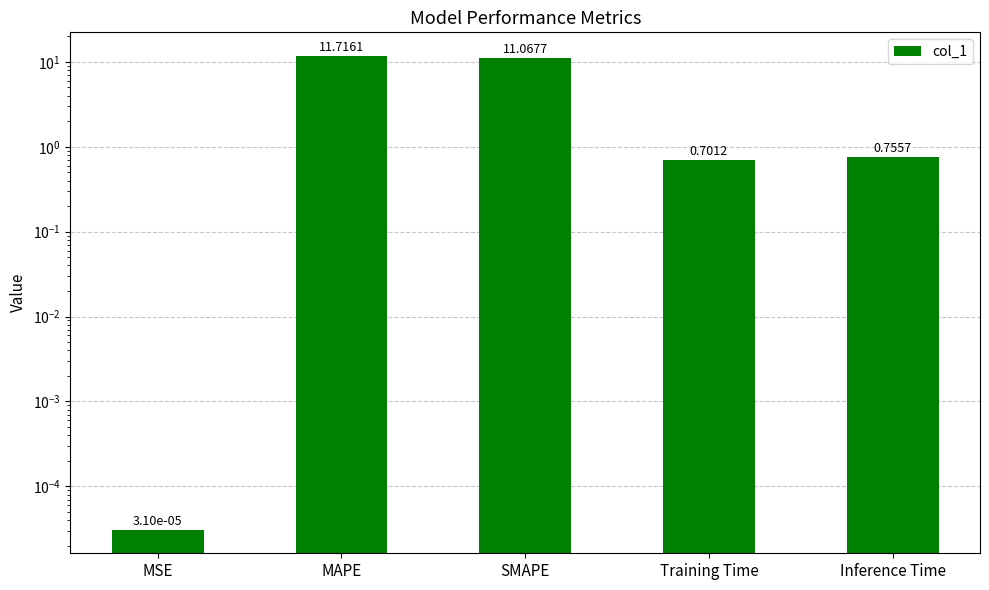

Are the bars grouped side by side (vs. stacked)?

No